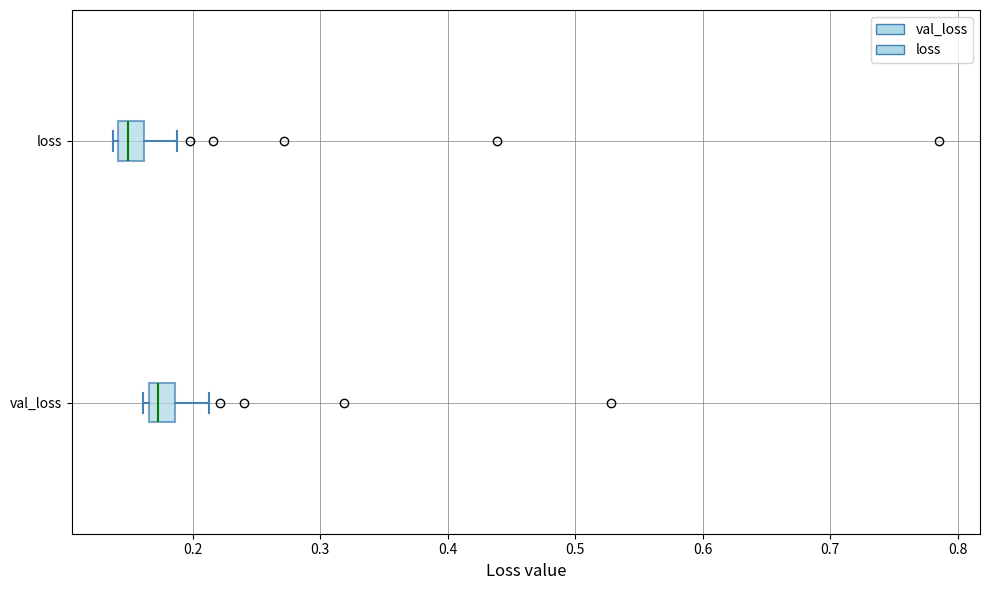

Reading bottom to top, read every box against the x-axis: the position of its median line, the range the box covers, and the ends of its whiskers. The values are not printed on the chart, so give them approximately, as read against the axis.

val_loss: median 0.17 (inside the box), box 0.17 to 0.19, whiskers 0.16 to 0.21
loss: median 0.15, box 0.14 to 0.16, whiskers 0.14 (just left of the box's left edge) to 0.19